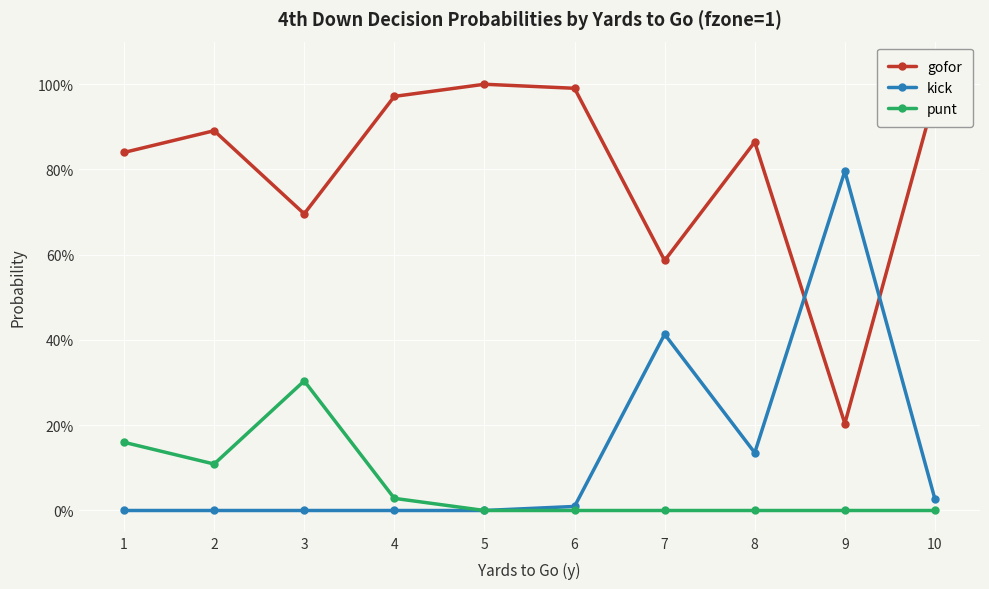

What is the difference between the maximum and minimum values in the gofor series?

0.8